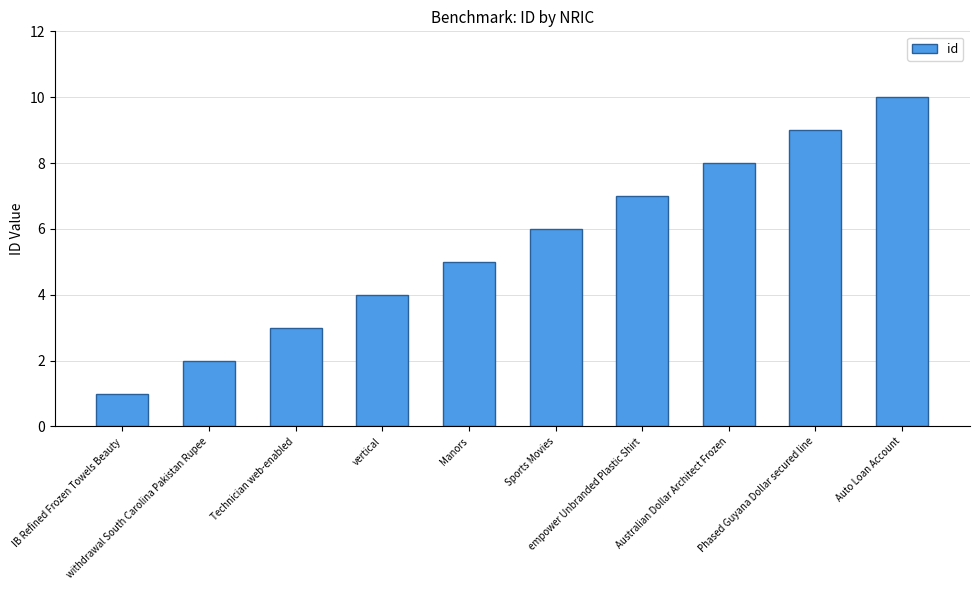

How many distinct data groups are displayed?

1